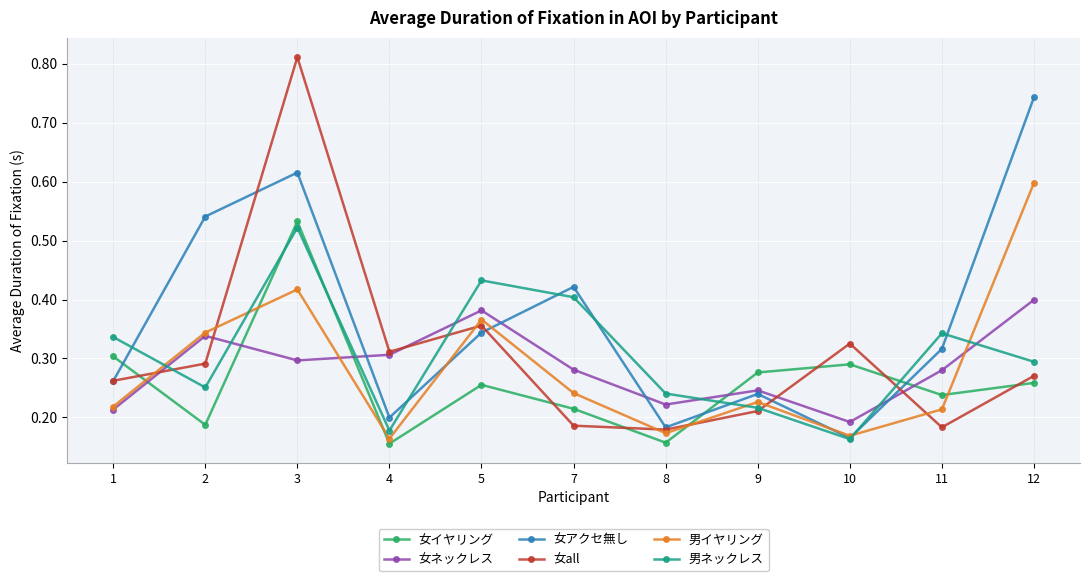

Is this an area chart (filled region under the line)?

No